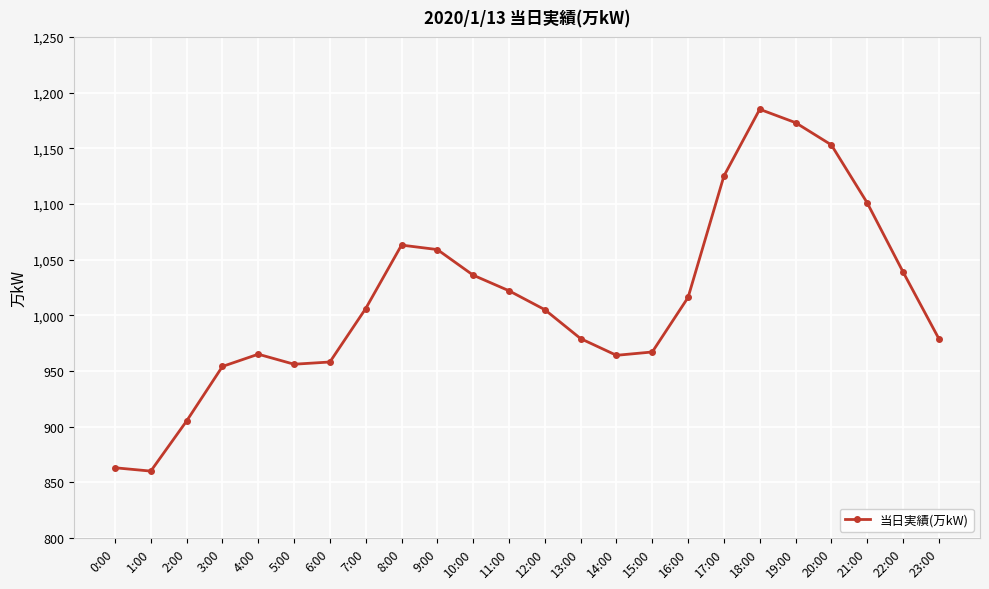

What is the sum of the values at 13:00 and 8:00?

2042